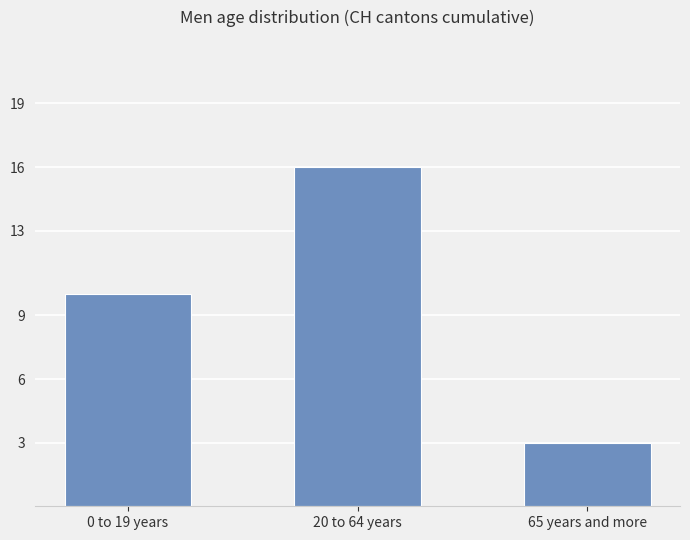

How many series are shown in this chart?

1